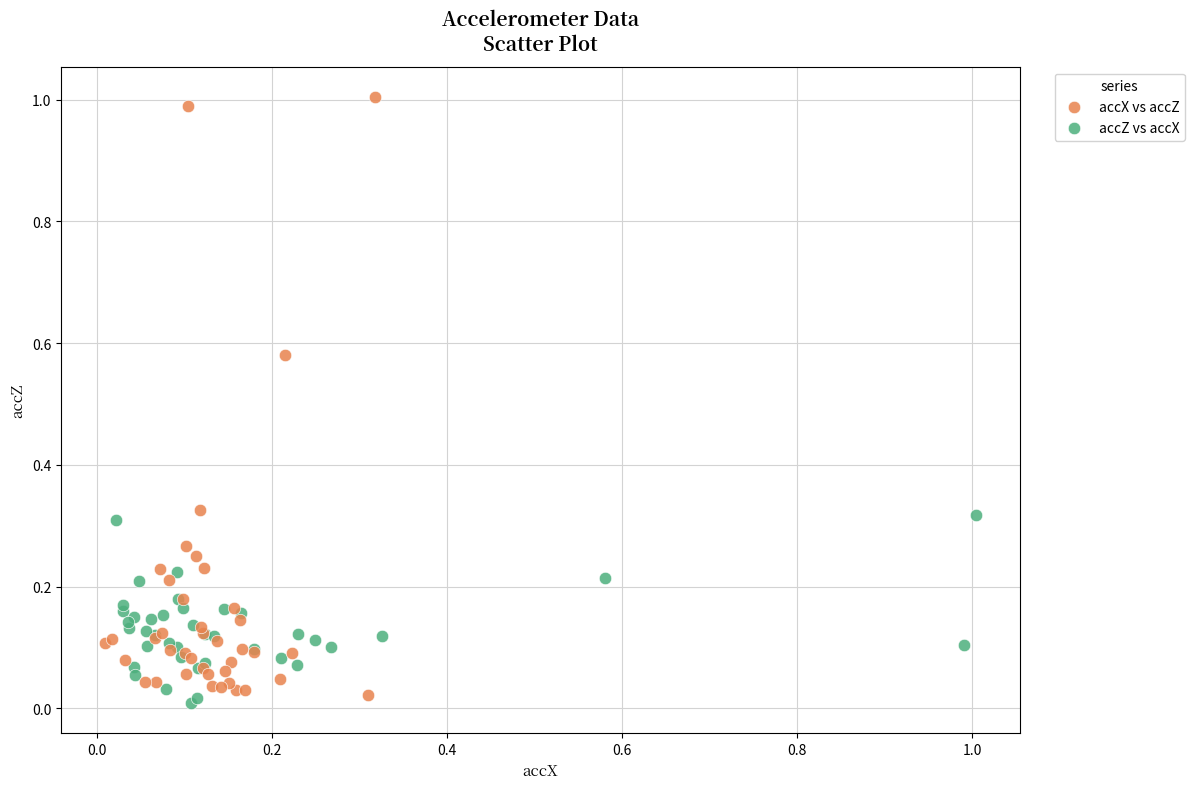

What are all the series names shown in the legend?

accX vs accZ, accZ vs accX